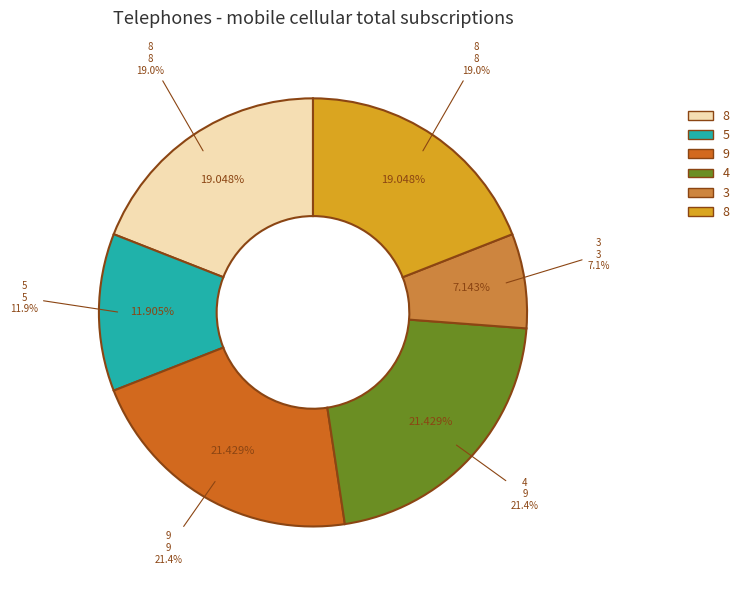

True or false: 9 accounts for 21% of the total.

True